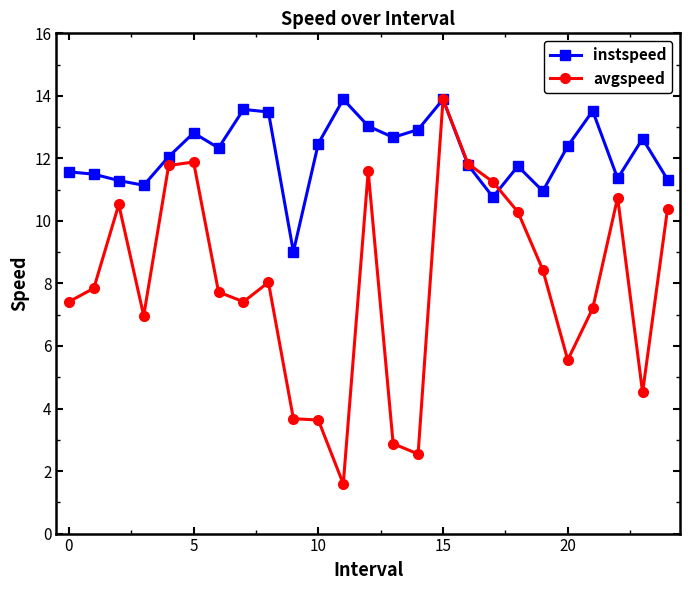

How many series are shown in this chart?

2